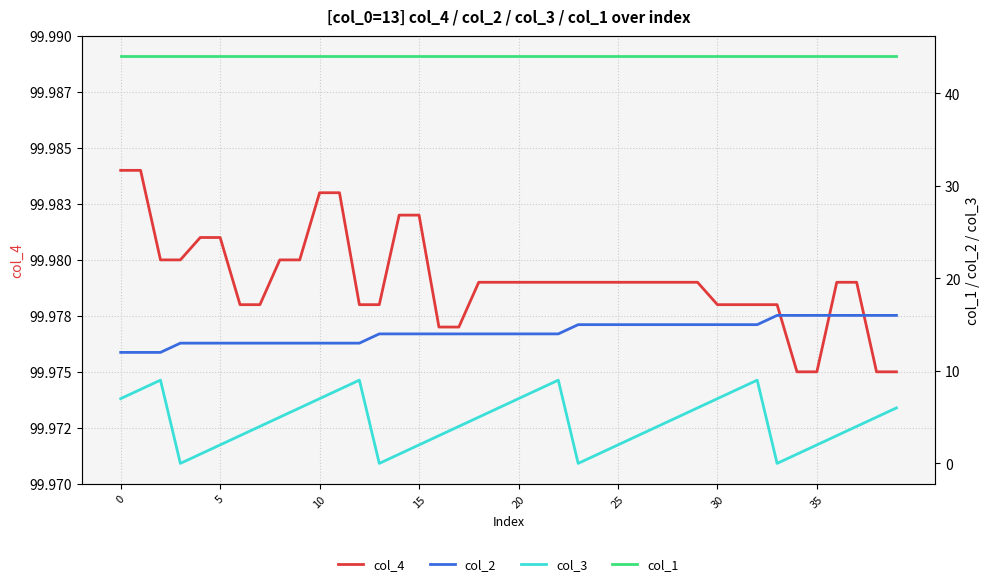

What is the highest value of the col_1 series?

44.0